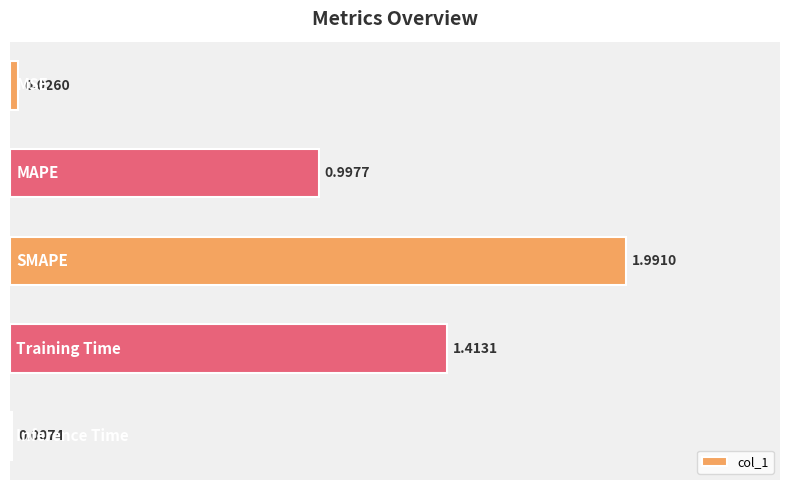

What is the sum of all values?

4.4